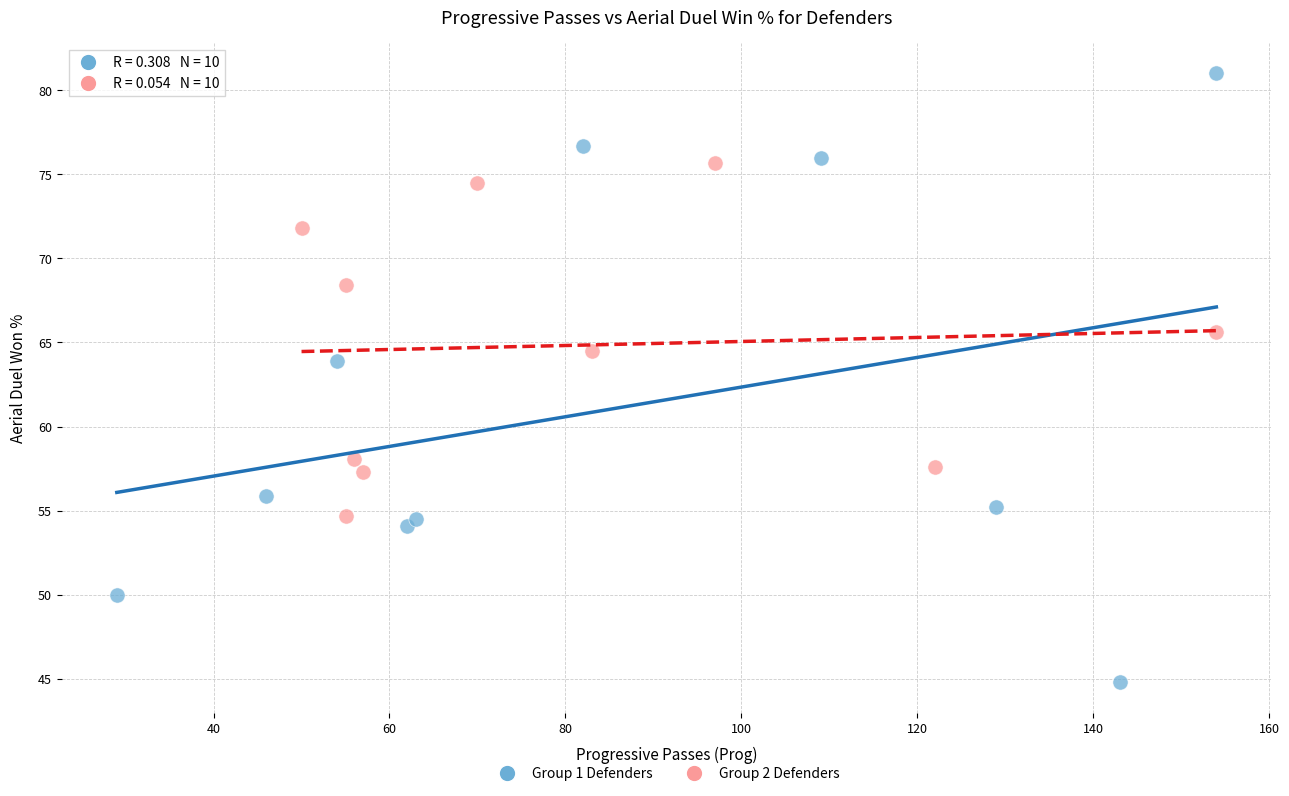

Which series has the largest Y range (max minus min)?

Group 1 Defenders